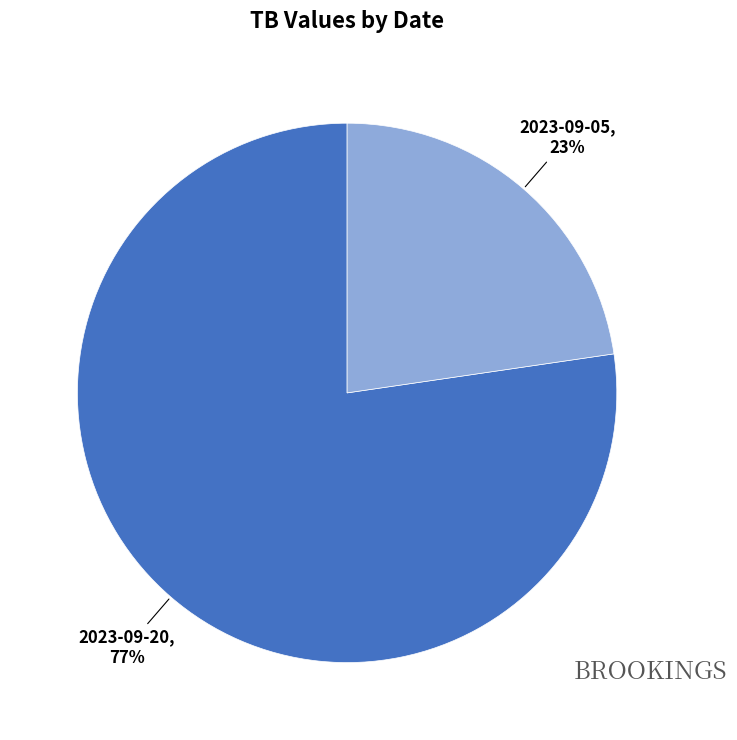

To the nearest percent, what is the average slice percentage?

50%